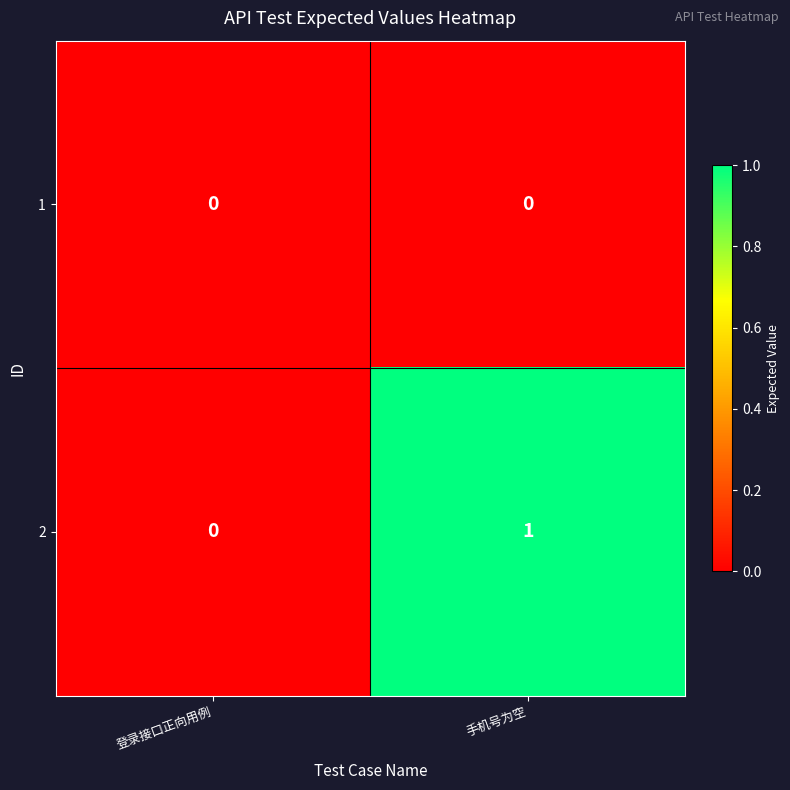

Which label corresponds to the largest value in the chart?

手机号为空